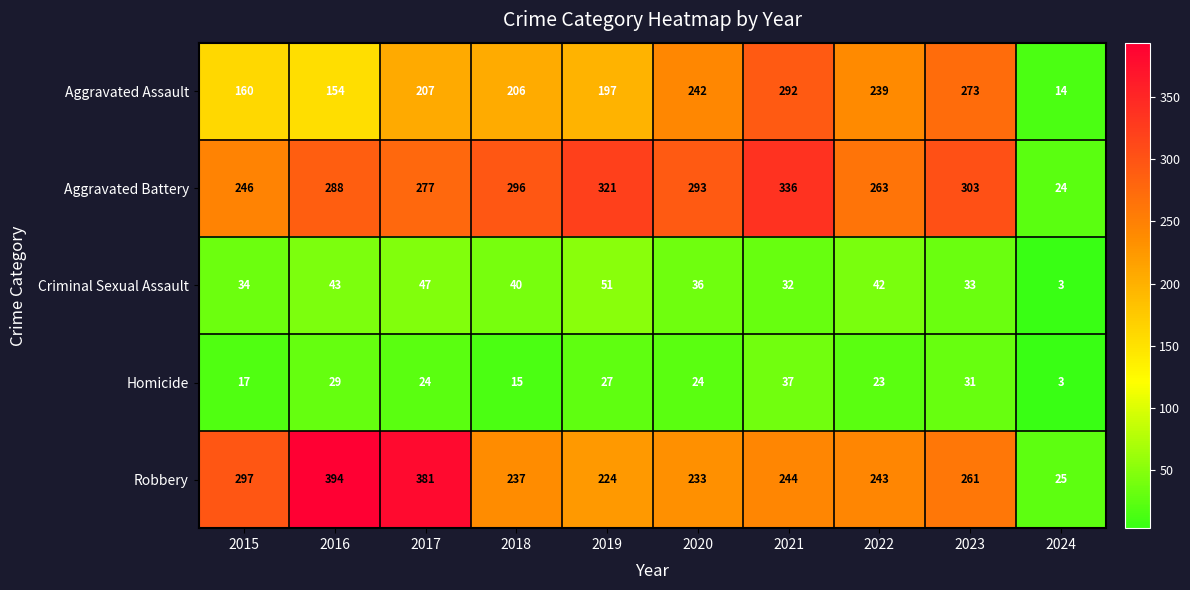

What is the sum of all Aggravated Battery values?

2647